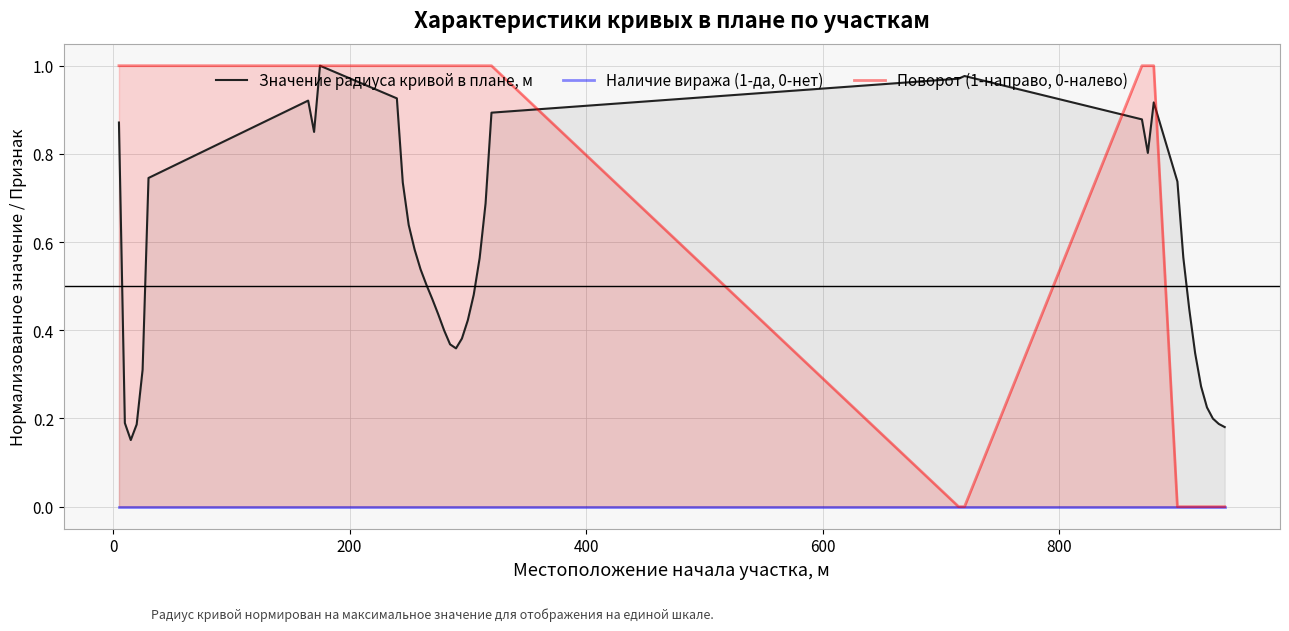

How many data points in Поворот (1-направо, 0-налево) are less than 1?

11